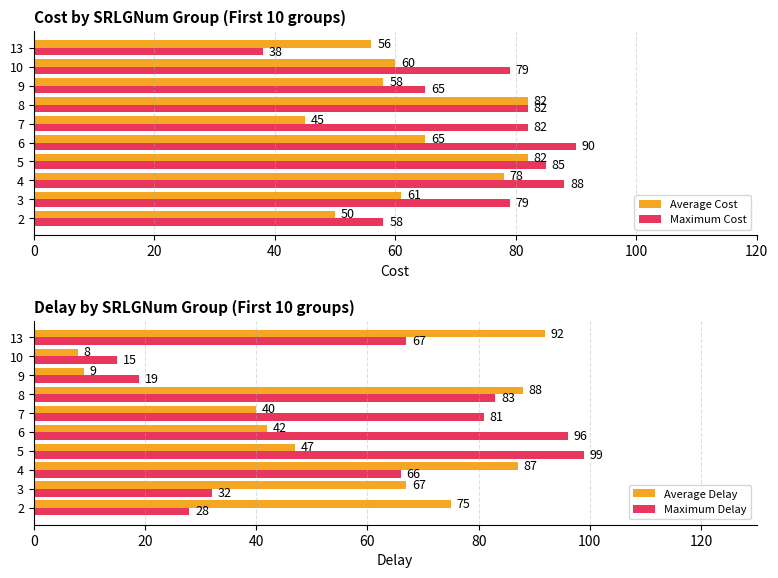

True or false: Maximum Delay has a value of 96 at 6.

True